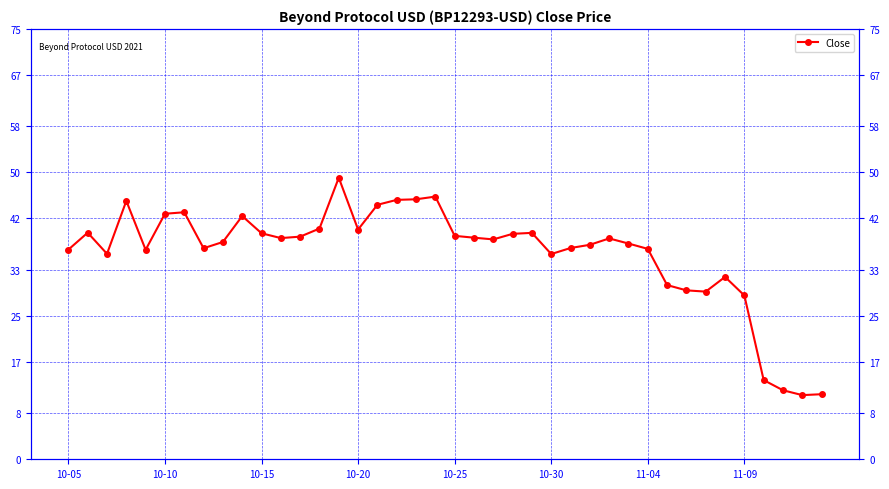

True or false: the data shows 9.8 at 13.

False